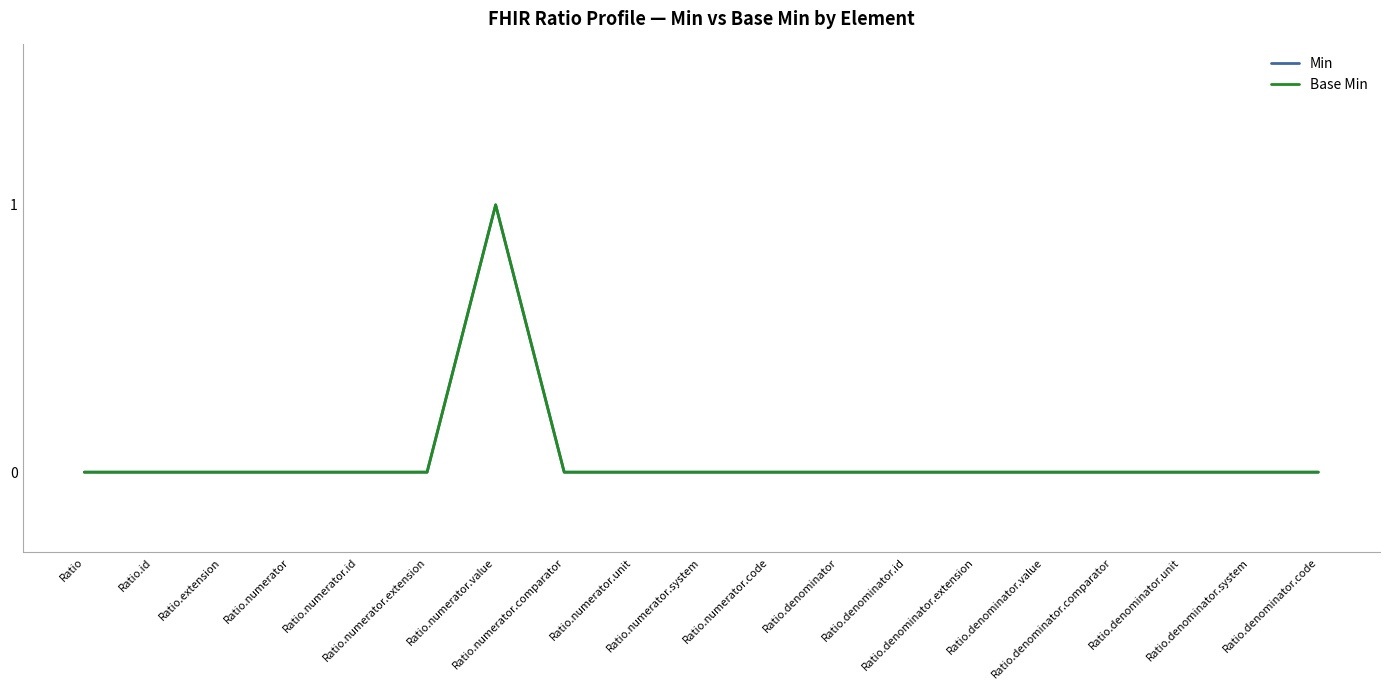

True or false: Min and Base Min intersect in this chart.

False